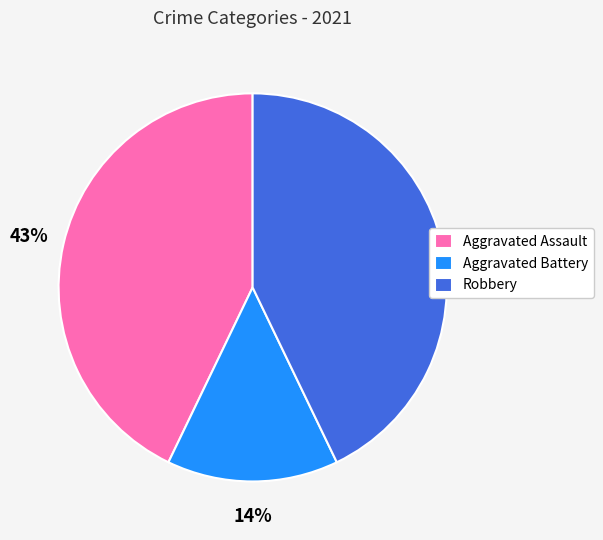

Combined, do Robbery and Aggravated Assault account for over 50%?

Yes